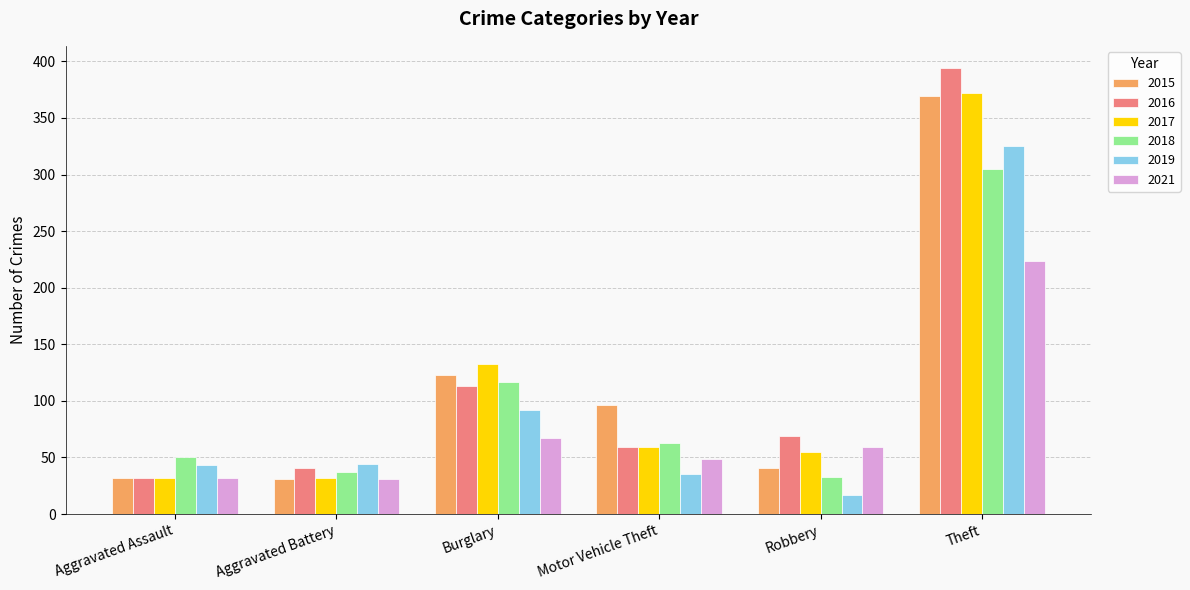

What is the difference between the maximum and second lowest values in the 2015 series?

337